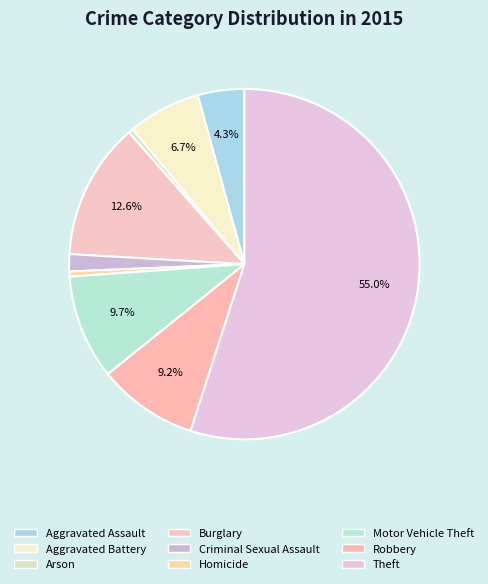

Which slice is the largest?

Theft